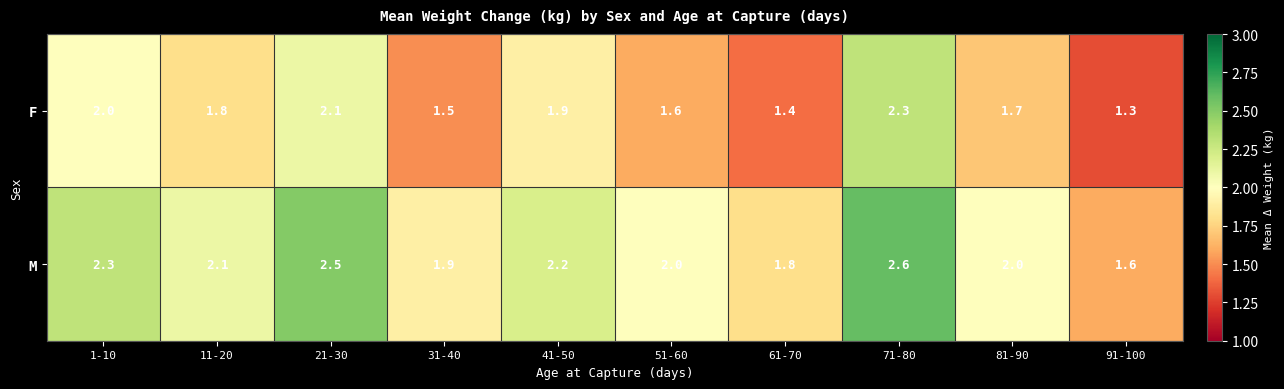

Reading left to right, what are all the values shown in this chart?

F: 1-10=2.0	11-20=1.8	21-30=2.1	31-40=1.5	41-50=1.9	51-60=1.6	61-70=1.4	71-80=2.3	81-90=1.7	91-100=1.3
M: 1-10=2.3	11-20=2.1	21-30=2.5	31-40=1.9	41-50=2.2	51-60=2.0	61-70=1.8	71-80=2.6	81-90=2.0	91-100=1.6